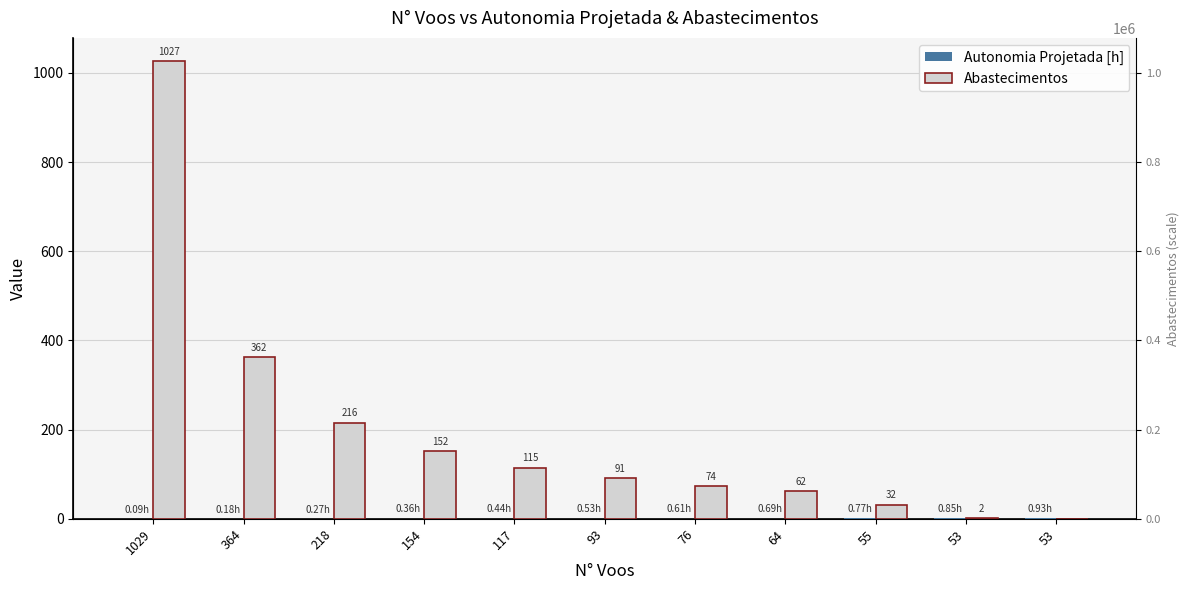

What are all the series names shown in the legend?

Autonomia Projetada [h], Abastecimentos